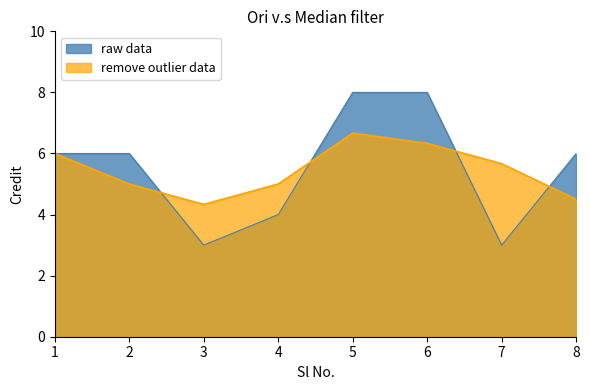

At which category does the data reach its first local valley?

3